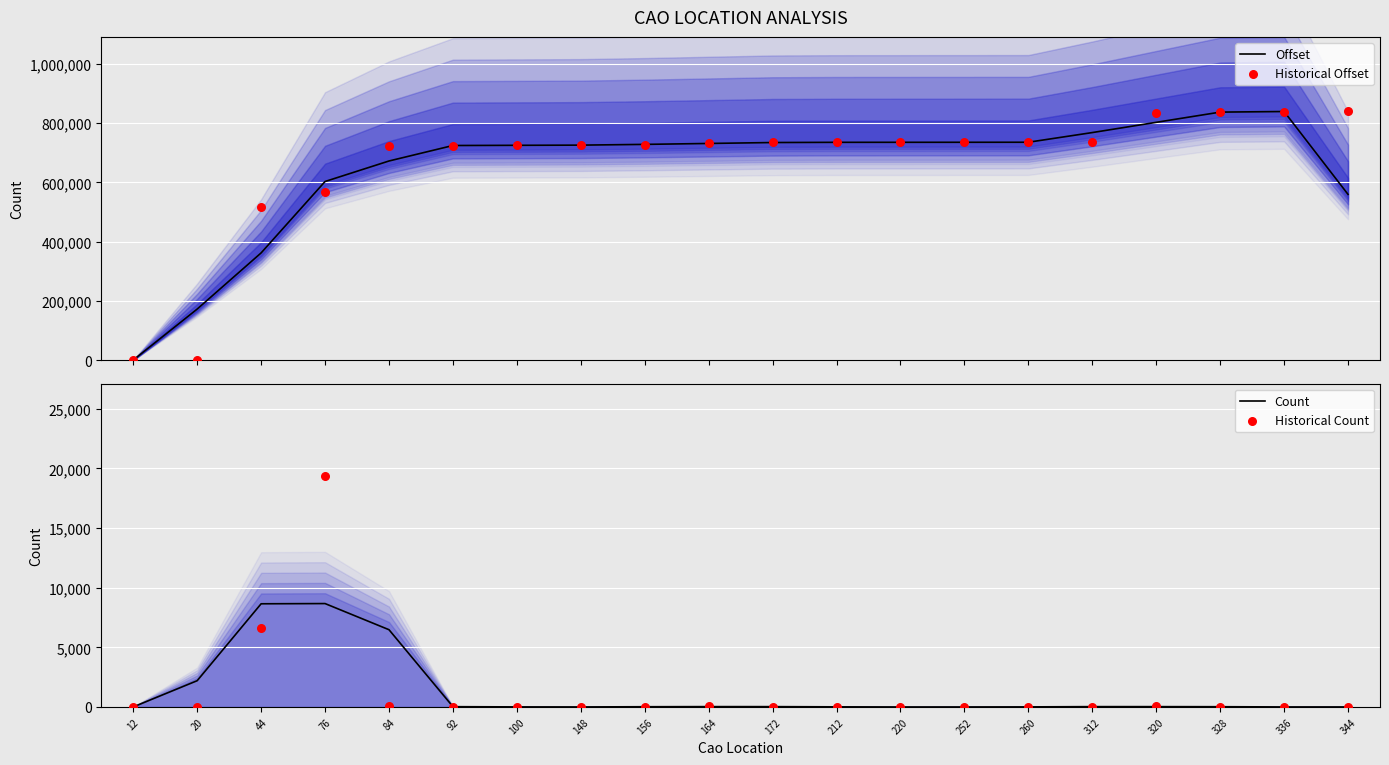

What is the total value across all series at 344?

1399337.7